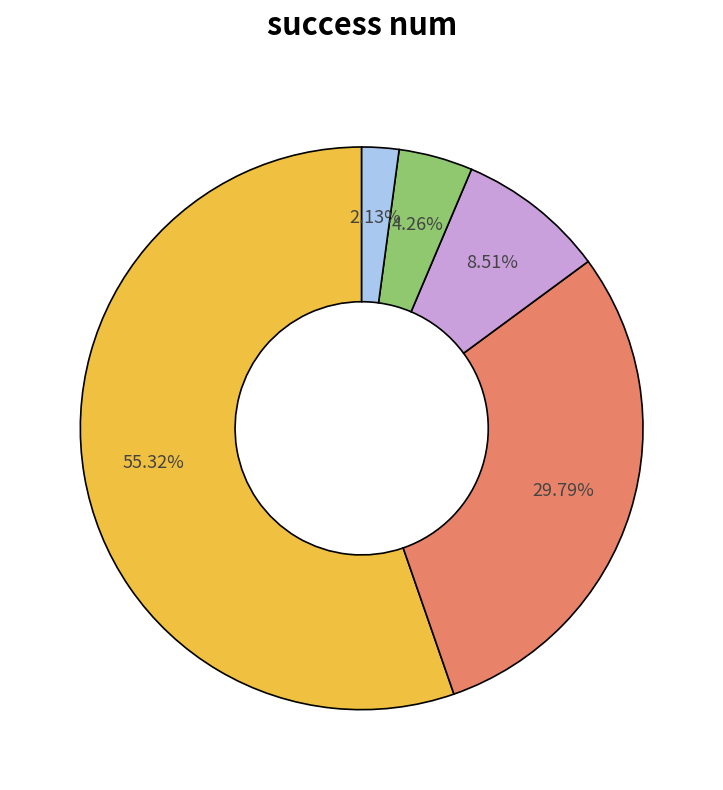

Does any single category account for the majority?

Yes